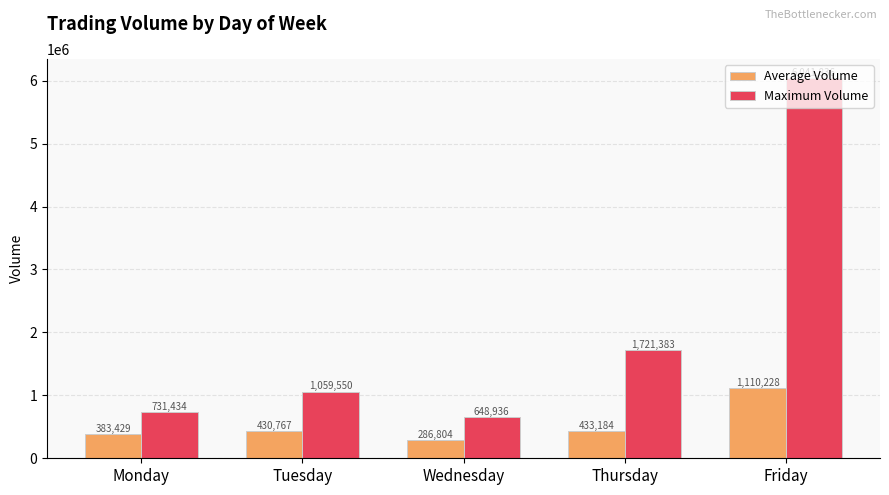

Count the number of data series in this chart.

2